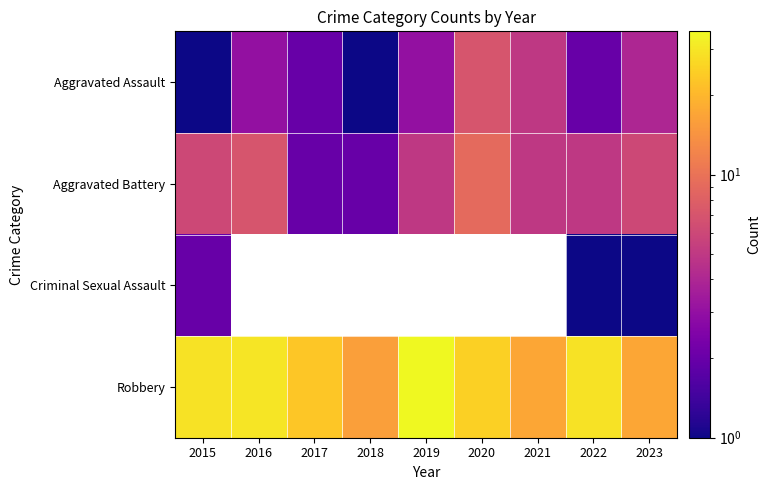

Which category has the highest value in the Criminal Sexual Assault series?

2015